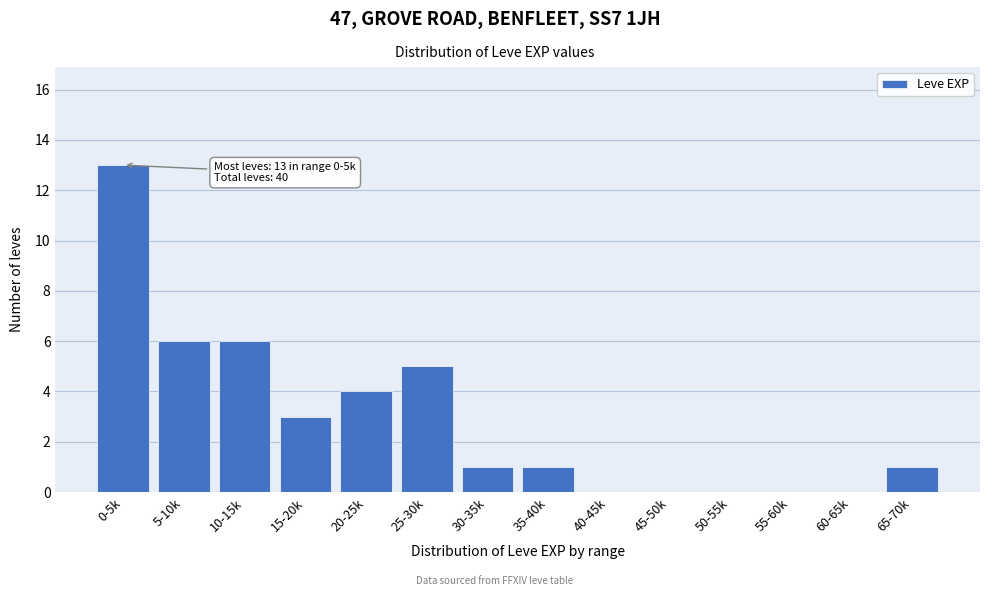

Reading left to right, list all the values displayed in this chart.

0-5k=13	5-10k=6	10-15k=6	15-20k=3	20-25k=4	25-30k=5	30-35k=1	35-40k=1	40-45k=0	45-50k=0	50-55k=0	55-60k=0	60-65k=0	65-70k=1